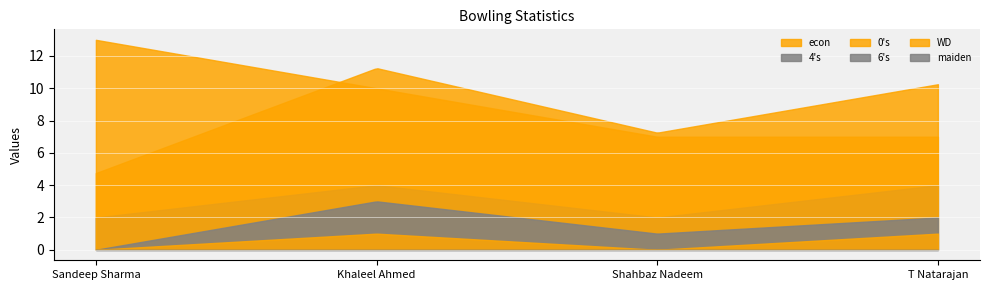

Reading right to left, list all the values displayed in this chart.

econ: 10.2	7.2	11.2	4.8
4's: 4.0	2.0	4.0	2.0
0's: 7.0	7.0	10.0	13.0
6's: 2.0	1.0	3.0	0.0
WD: 1.0	0.0	1.0	0.0
maiden: 0.0	0.0	0.0	0.0